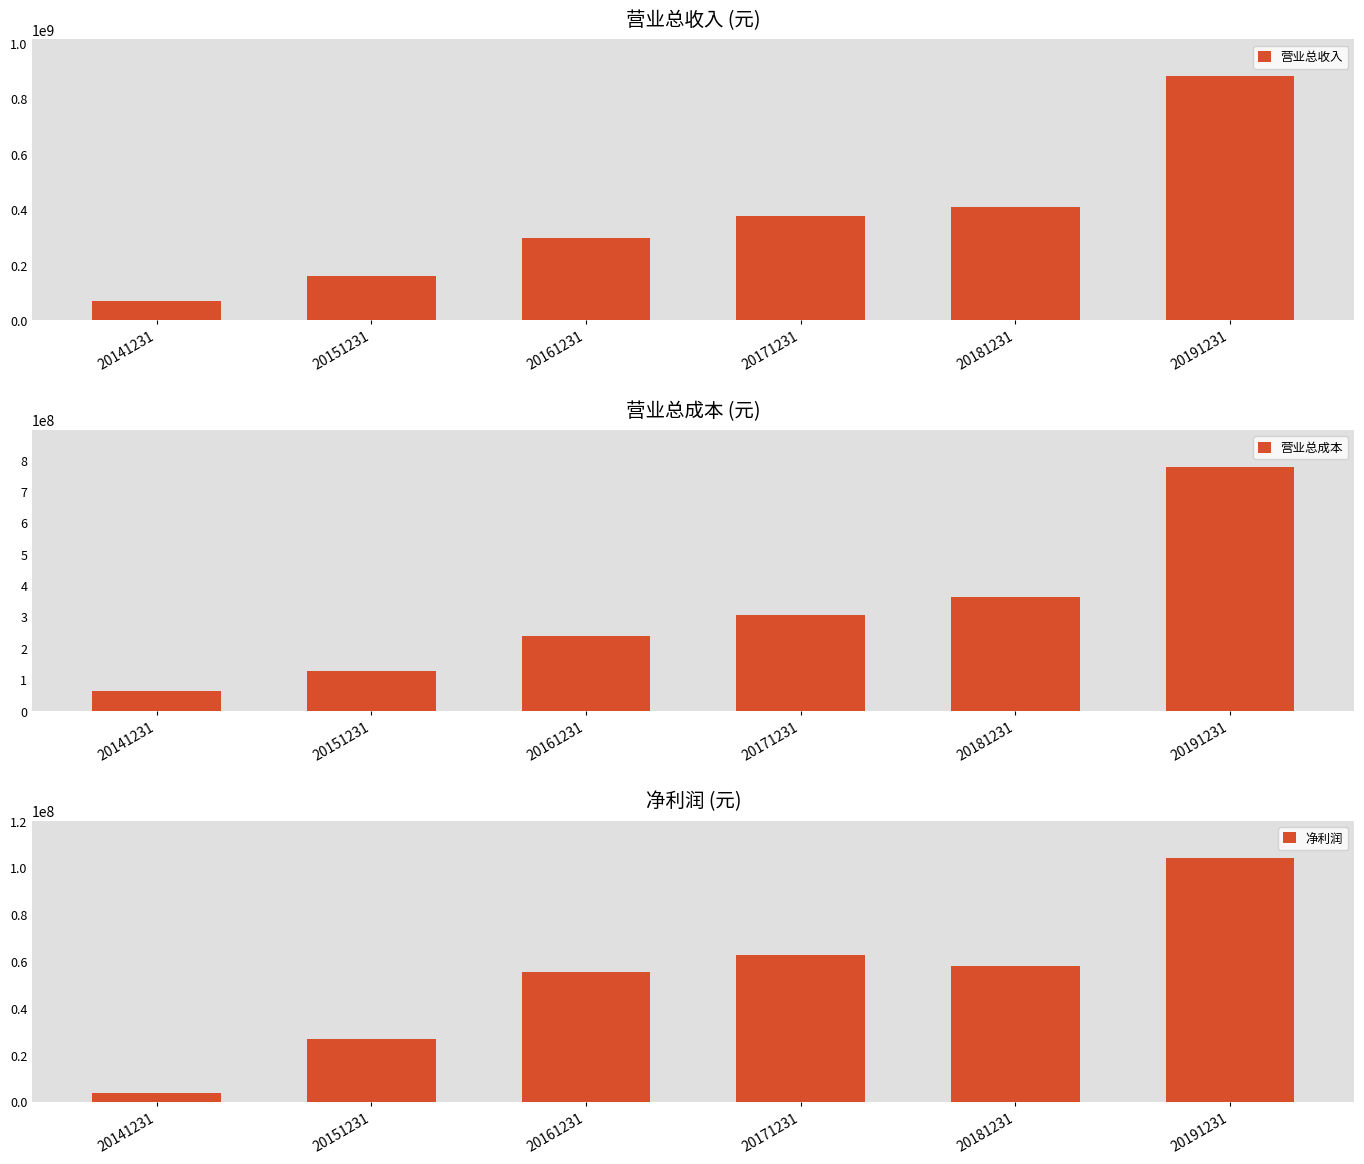

Which category has the lowest value in the 营业总成本 series?

20141231